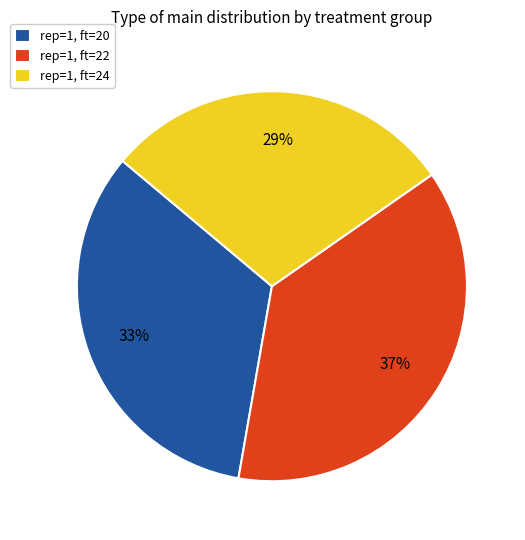

Is there a majority slice in this chart?

No